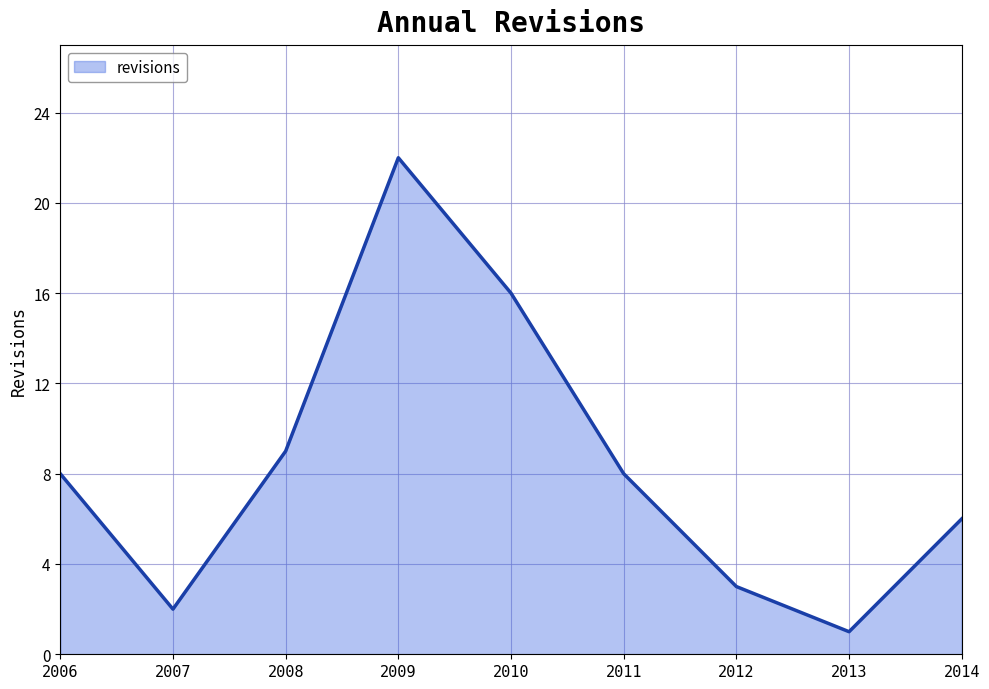

What is the change in value from 2008 to 2014?

-3